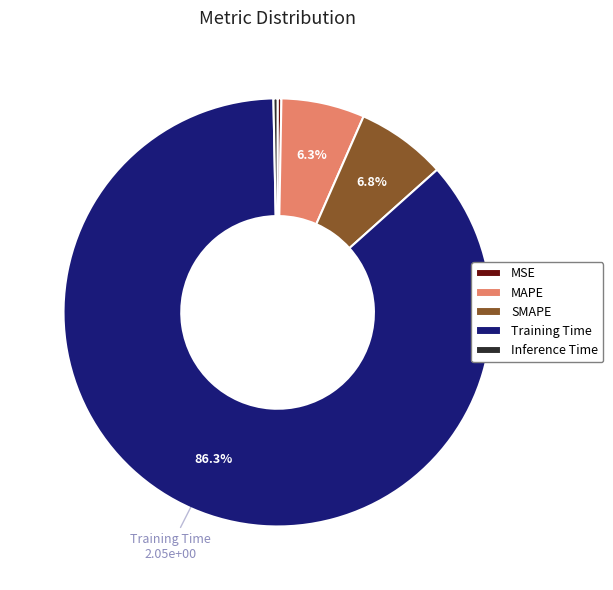

Approximately how many times larger is the value at MAPE compared to Training Time?

0.1